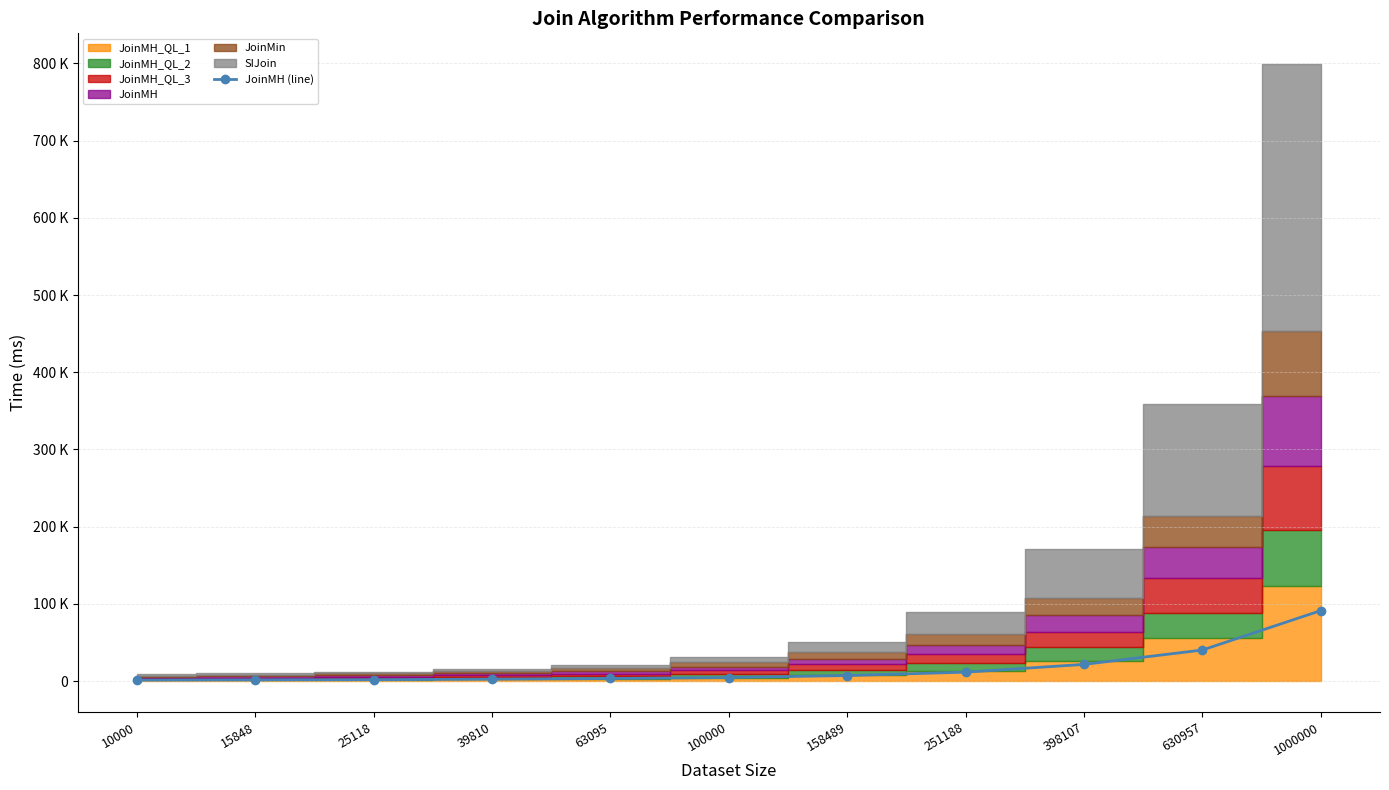

How many lines are shown in the chart?

1